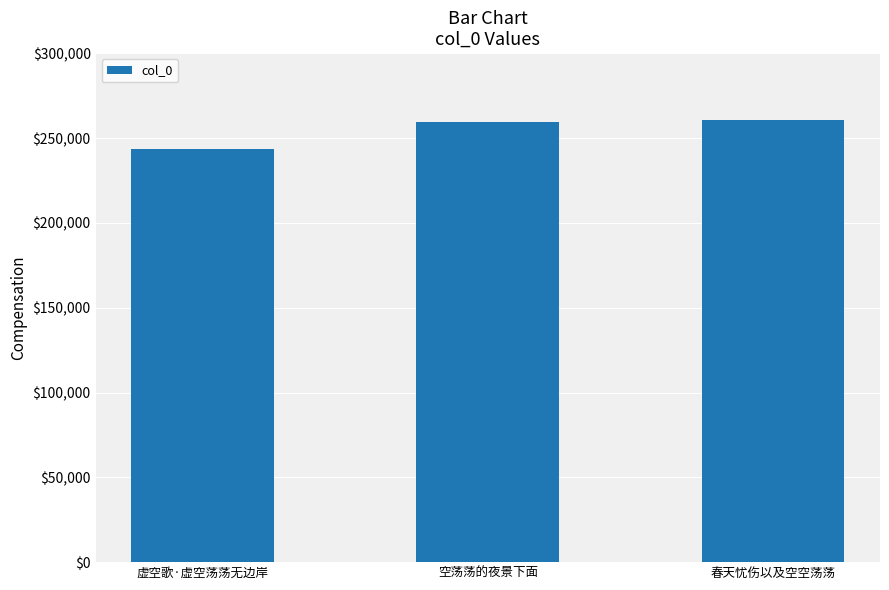

What is the value of the 1st bar from the left?

243865